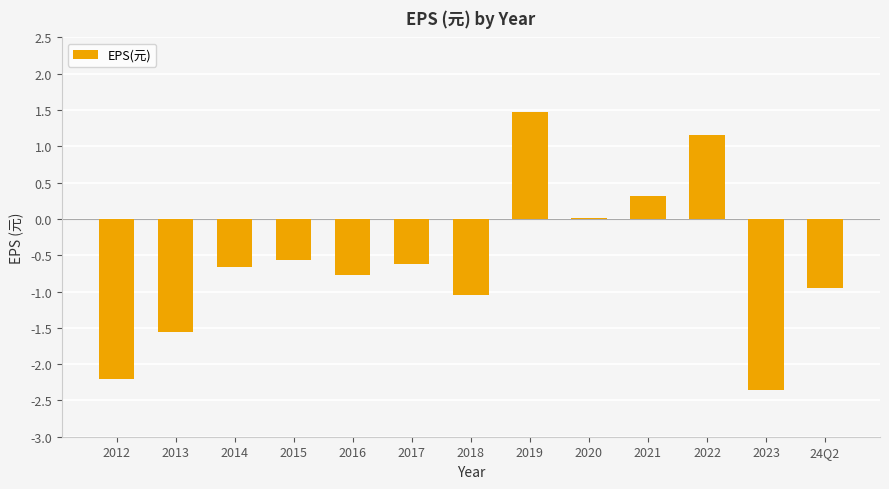

What value does the data have at 2023?

-2.4